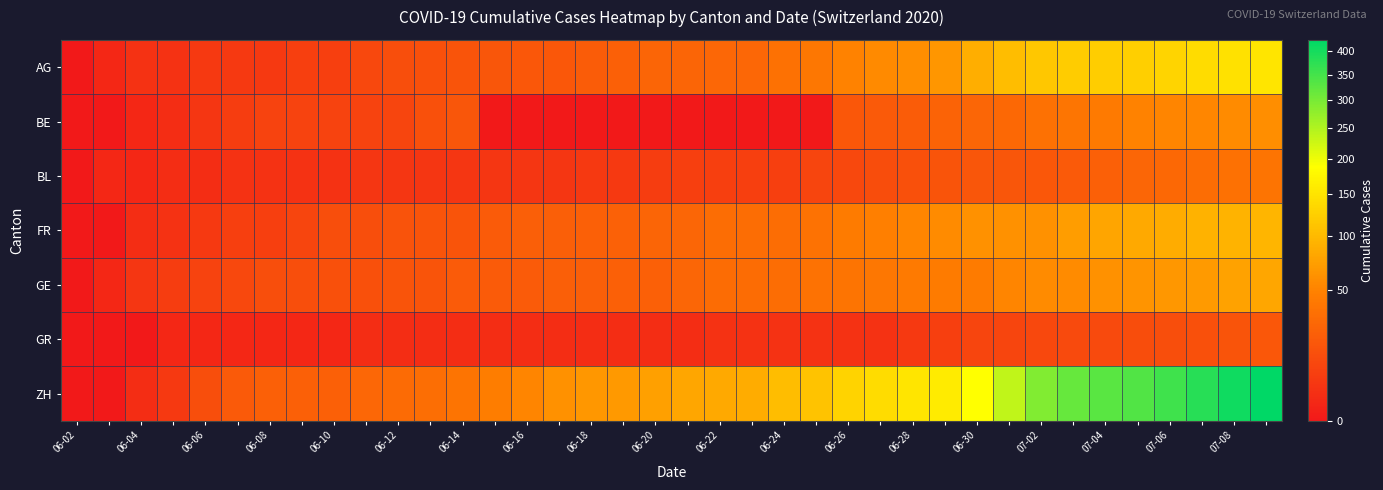

Count the number of data series in this chart.

7